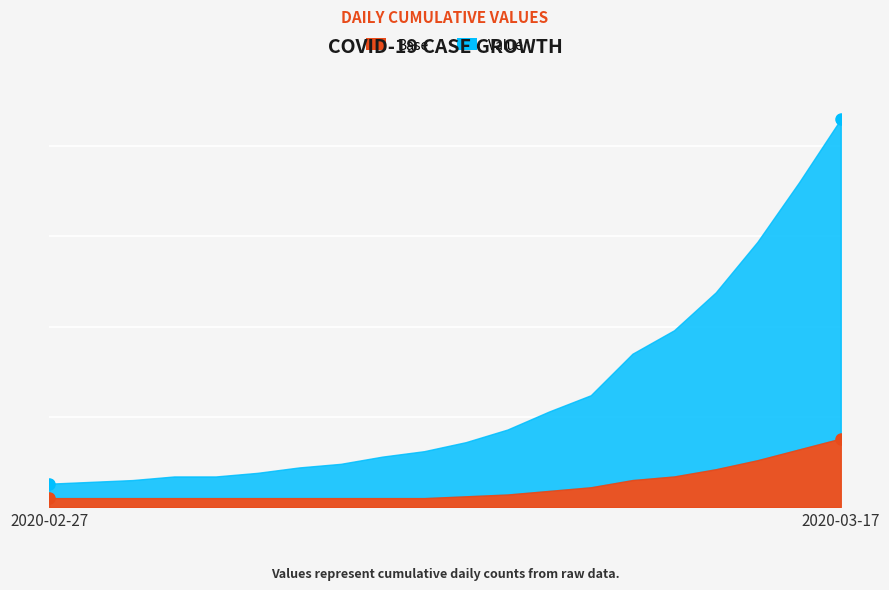

True or false: there are more than 0 points higher than both neighbors.

False